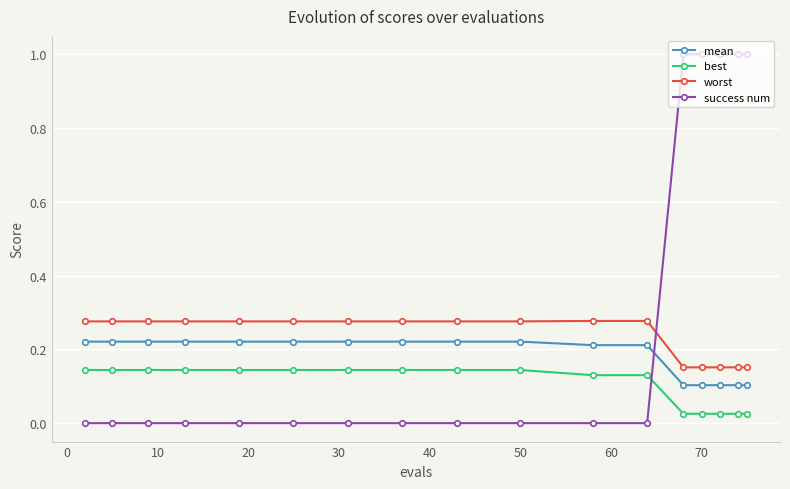

Which series has the widest spread of values?

success num